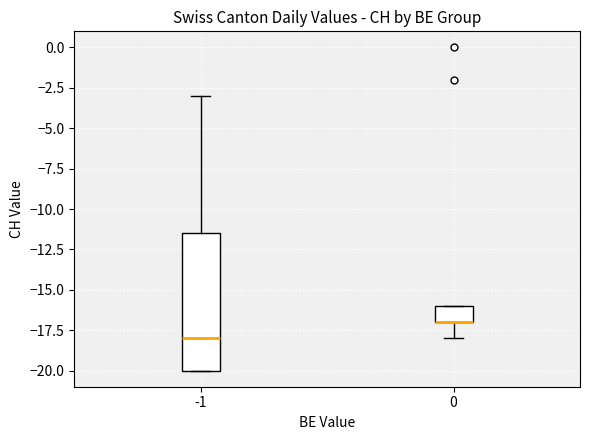

Comparing the boxes themselves (not the whiskers), which one is the tallest?

-1